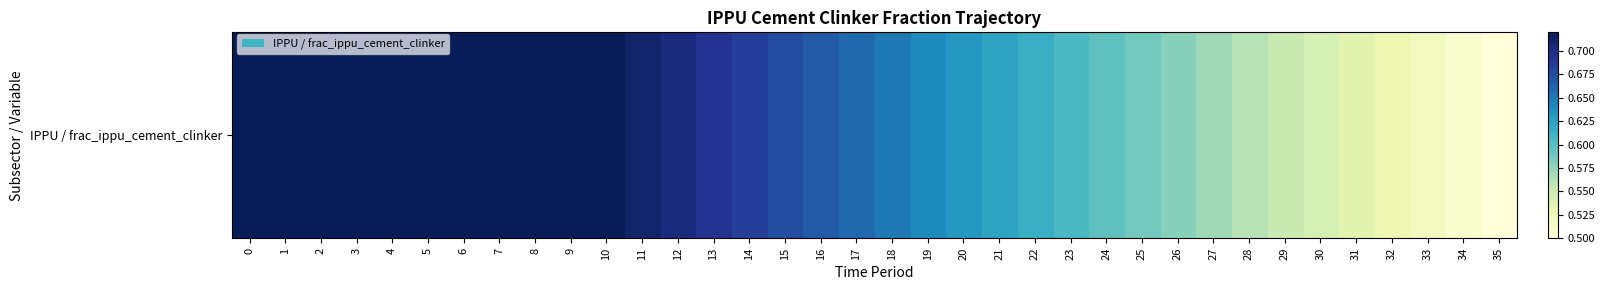

What is the maximum value shown in the chart?

0.7